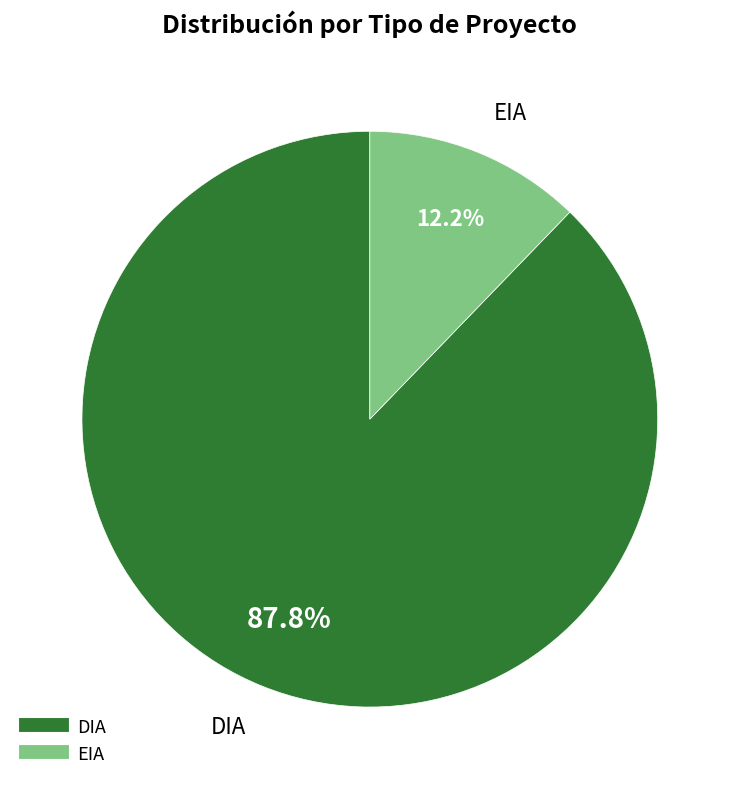

What is the ratio of the value at DIA to the value at EIA?

7.2